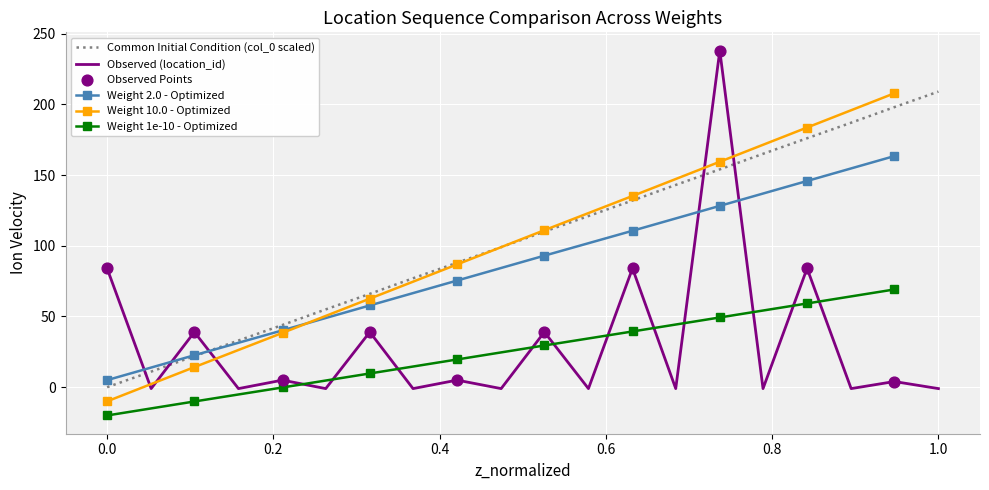

True or false: Common Initial Condition (col_0 scaled) and Observed (location_id) cross at least once.

True